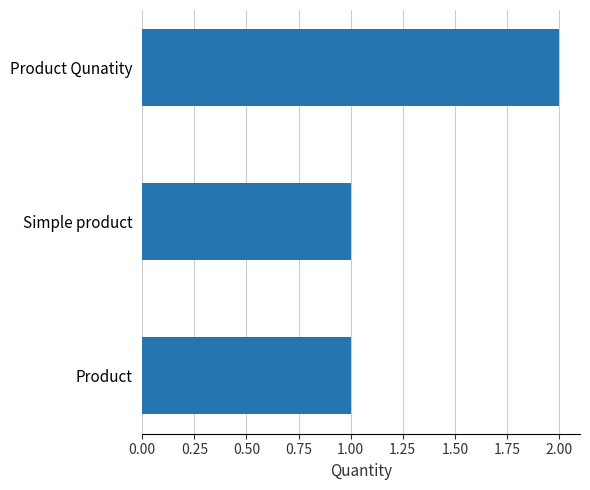

What is the maximum value shown in the chart?

2